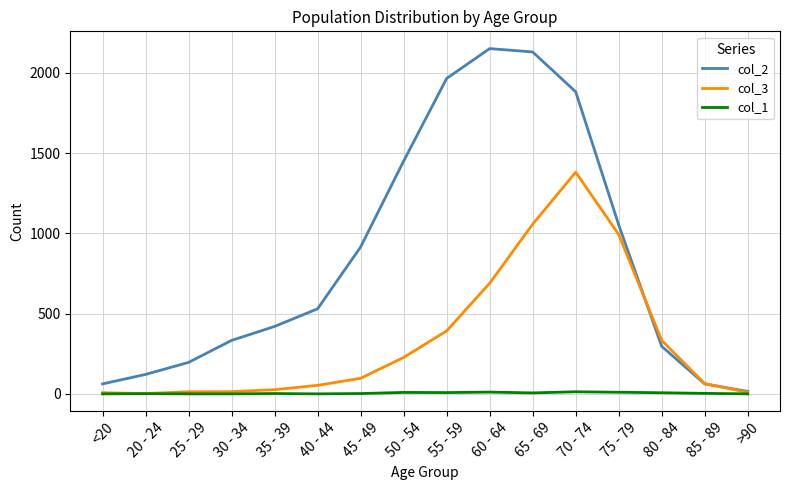

Which series has the widest spread of values?

col_2